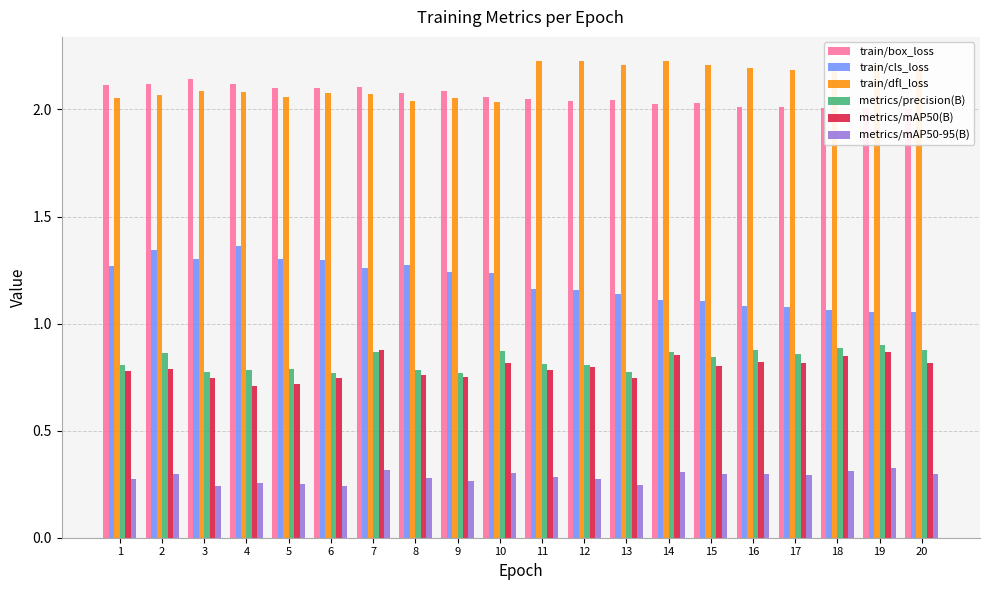

Reading left to right, extract all data points from this chart.

train/box_loss: 2.1	2.1	2.1	2.1	2.1	2.1	2.1	2.1	2.1	2.1	2.1	2.0	2.0	2.0	2.0	2.0	2.0	2.0	2.0	2.0
train/cls_loss: 1.3	1.3	1.3	1.4	1.3	1.3	1.3	1.3	1.2	1.2	1.2	1.2	1.1	1.1	1.1	1.1	1.1	1.1	1.1	1.1
train/dfl_loss: 2.1	2.1	2.1	2.1	2.1	2.1	2.1	2.0	2.1	2.0	2.2	2.2	2.2	2.2	2.2	2.2	2.2	2.2	2.2	2.2
metrics/precision(B): 0.8	0.9	0.8	0.8	0.8	0.8	0.9	0.8	0.8	0.9	0.8	0.8	0.8	0.9	0.8	0.9	0.9	0.9	0.9	0.9
metrics/mAP50(B): 0.8	0.8	0.7	0.7	0.7	0.7	0.9	0.8	0.8	0.8	0.8	0.8	0.7	0.9	0.8	0.8	0.8	0.8	0.9	0.8
metrics/mAP50-95(B): 0.3	0.3	0.2	0.3	0.3	0.2	0.3	0.3	0.3	0.3	0.3	0.3	0.2	0.3	0.3	0.3	0.3	0.3	0.3	0.3